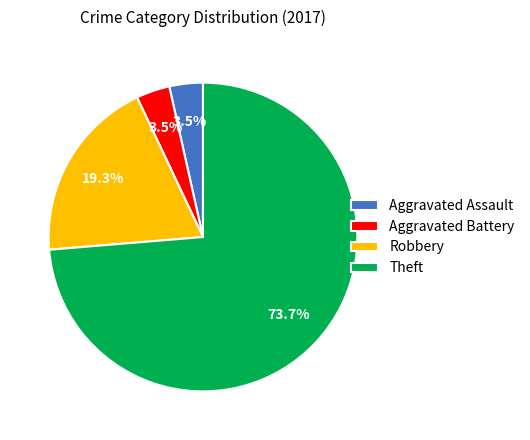

What percentage is the Theft slice, to the nearest percent?

74%